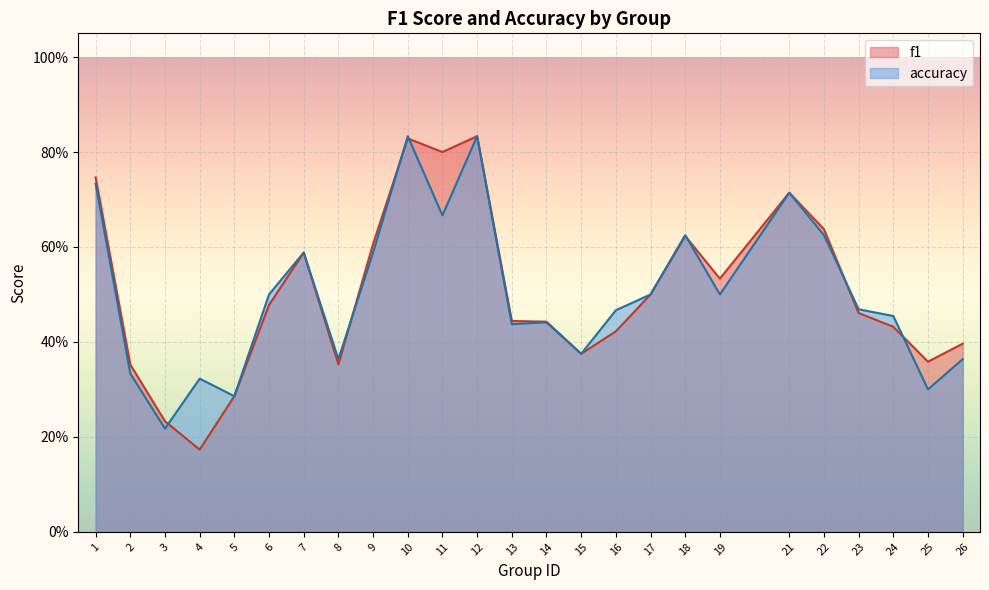

How many interior local valleys does the accuracy series have?

8